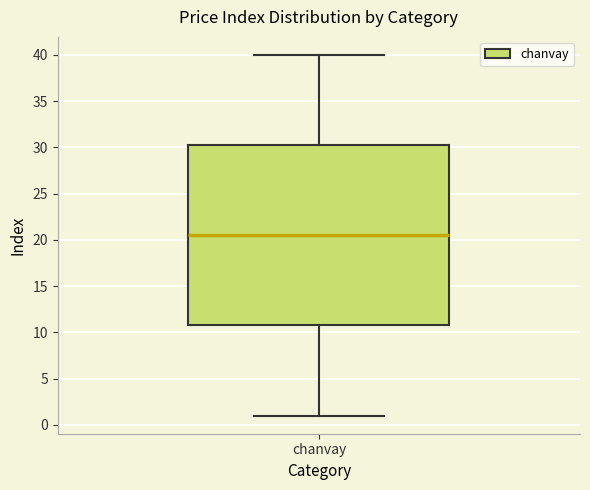

Where does the upper whisker of the box for chanvay end on the y-axis? The values are not printed on the chart, so give them approximately, as read against the axis.

40.0